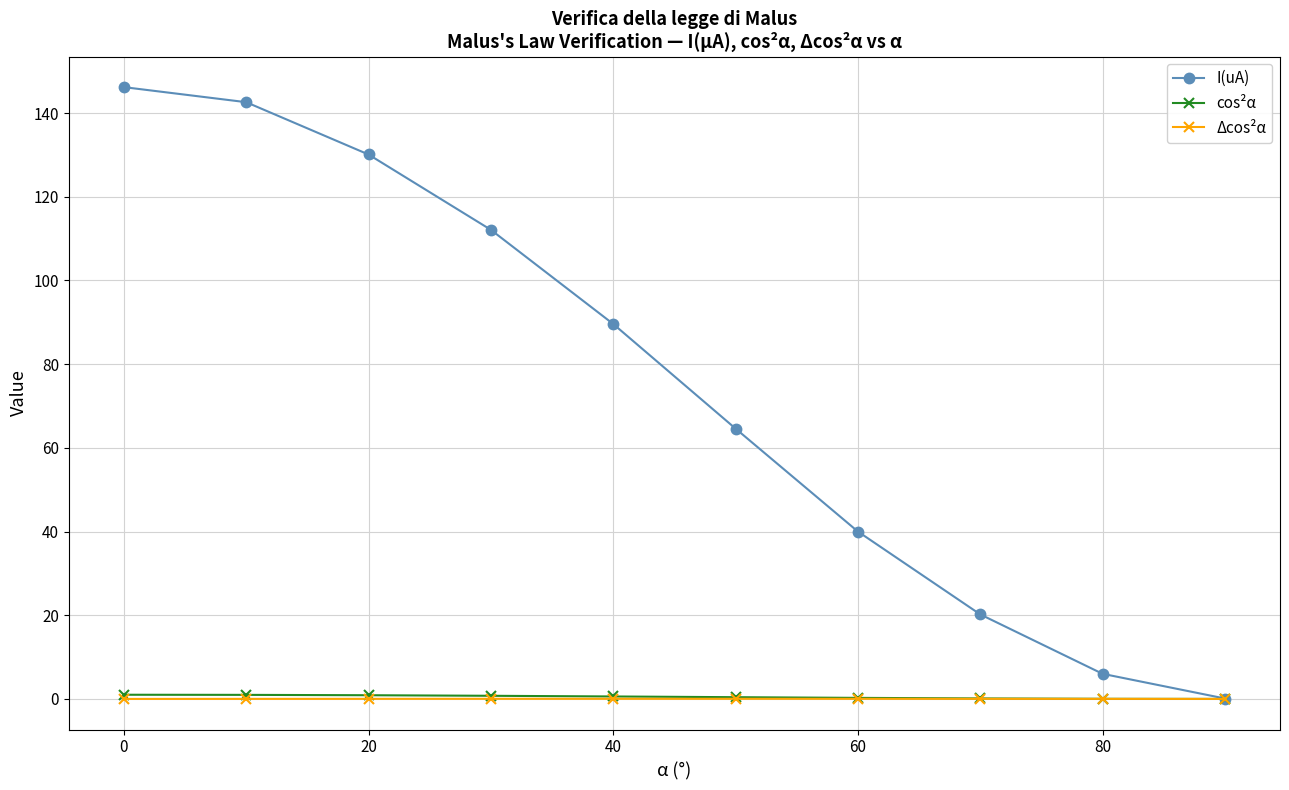

Which series has the largest range (max minus min)?

I(uA)